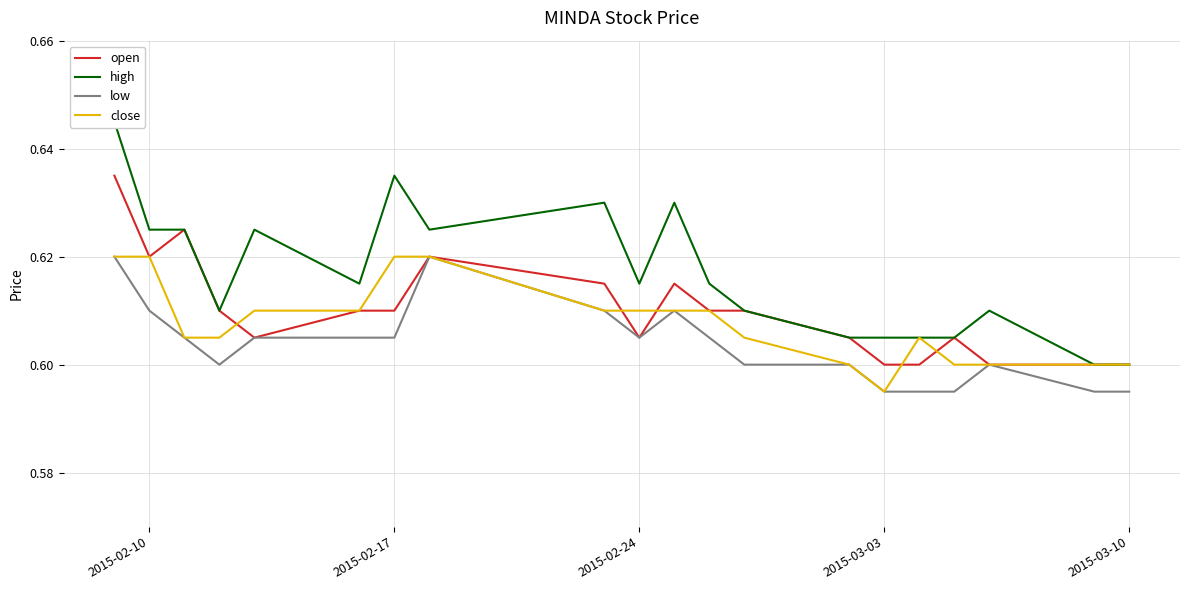

Is the value of close at 2015-03-03 greater than the value of low at 2015-02-17?

No